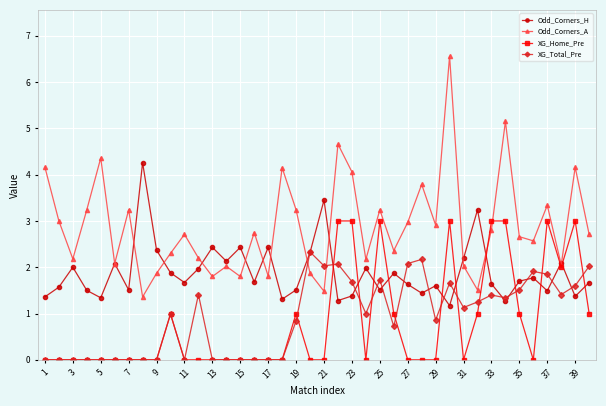

Which series ends up on top after the final intersection of XG_Total_Pre and Odd_Corners_A?

Odd_Corners_A